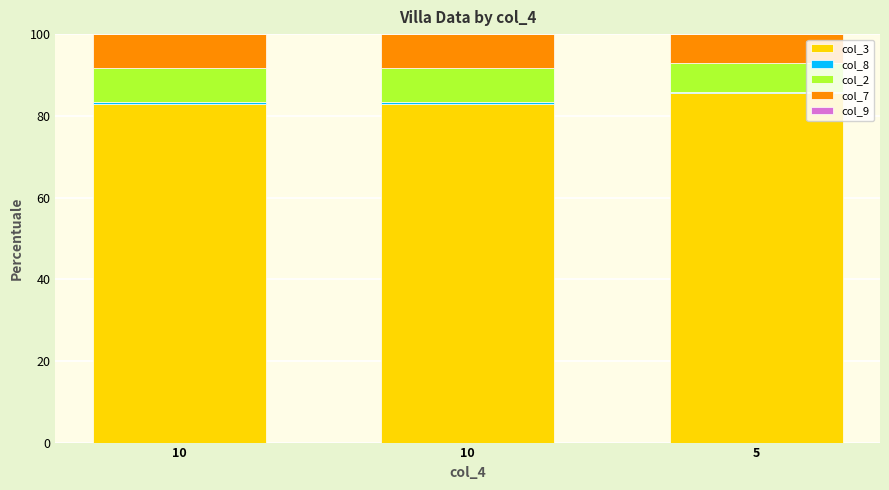

How many series are shown in this chart?

4